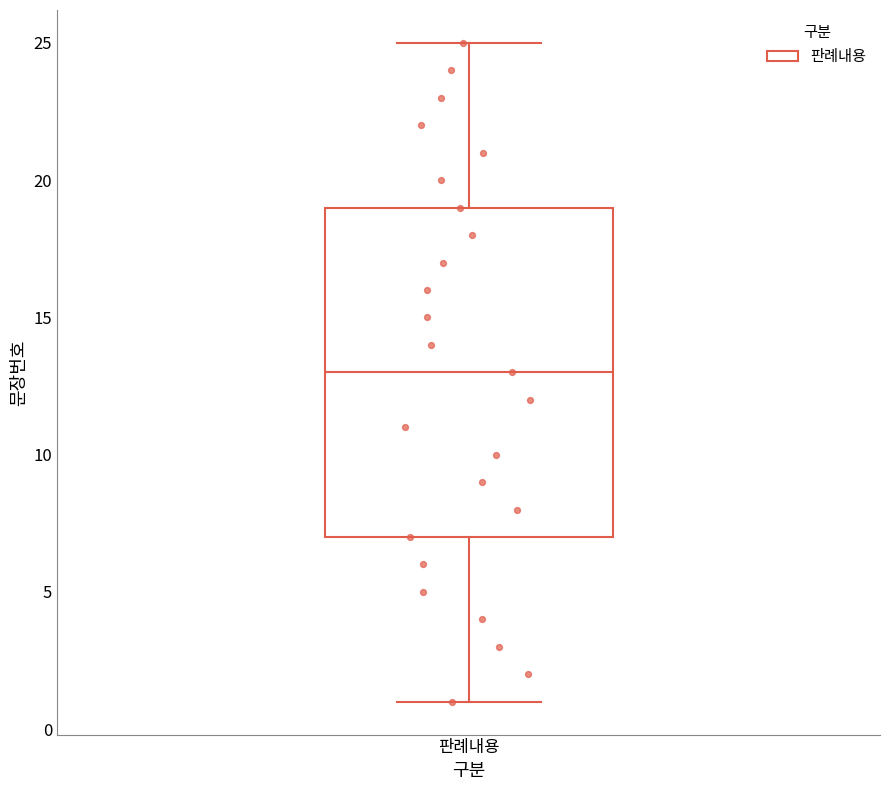

Read this box plot against the y-axis: the position of the median line, the range covered by the box, and the ends of both whiskers. The values are not printed on the chart, so give them approximately, as read against the axis.

median 13, box 7 to 19, whiskers 1 to 25